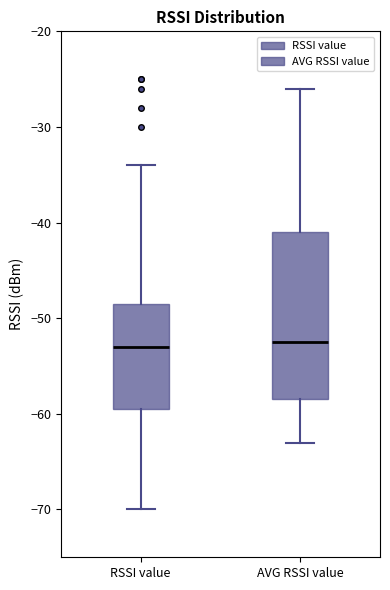

Where is the lower edge of the box for RSSI value on the y-axis? The values are not printed on the chart, so give them approximately, as read against the axis.

-59